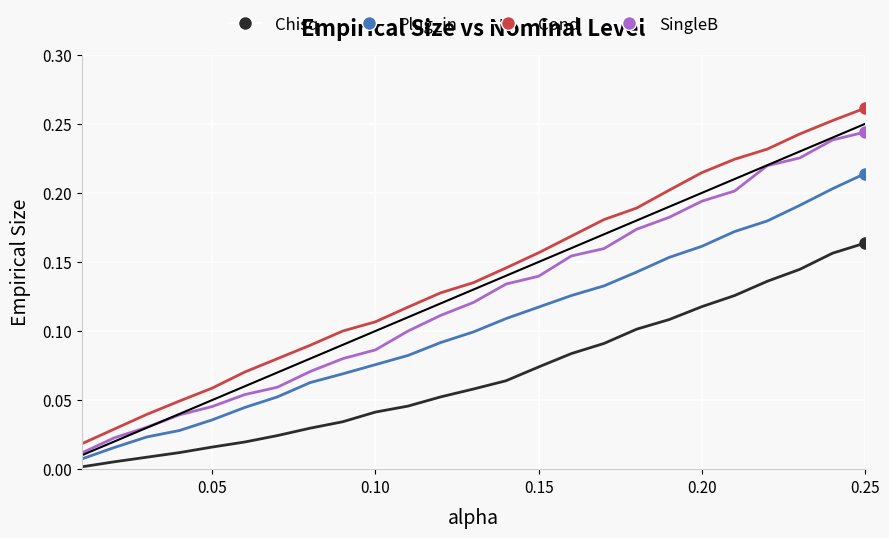

Rank the series by their maximum value, from highest to lowest.

Cond, SingleB, Plug_in, Chisq